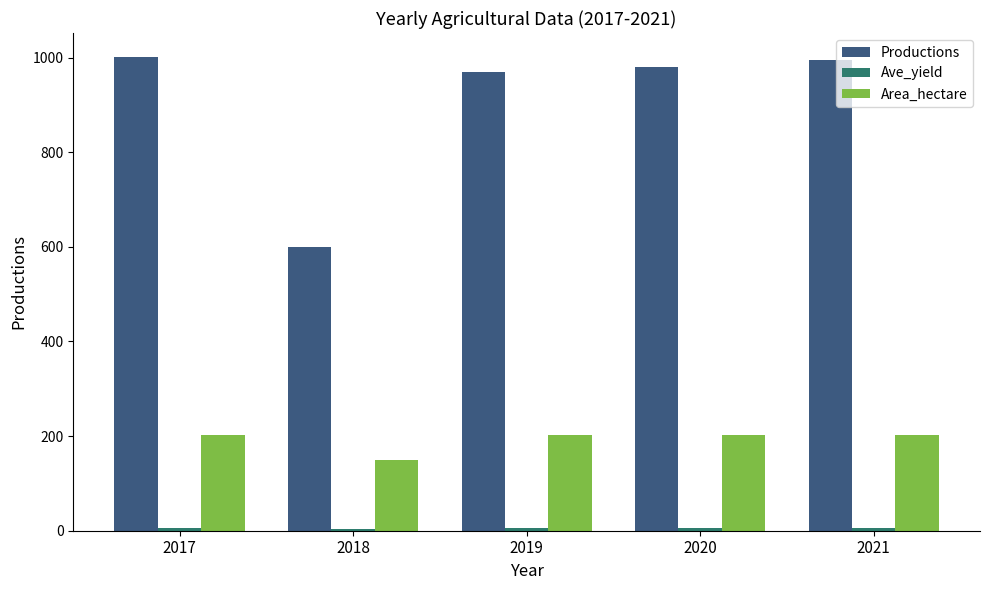

What is the difference between the maximum and minimum values in the Area_hectare series?

51.5